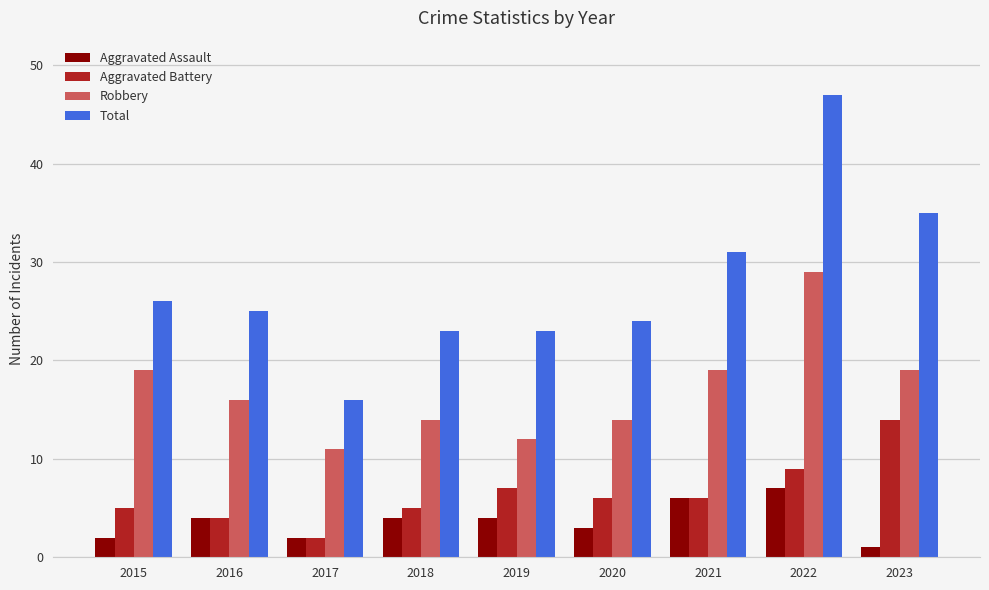

What are all the series names shown in the legend?

Aggravated Assault, Aggravated Battery, Robbery, Total